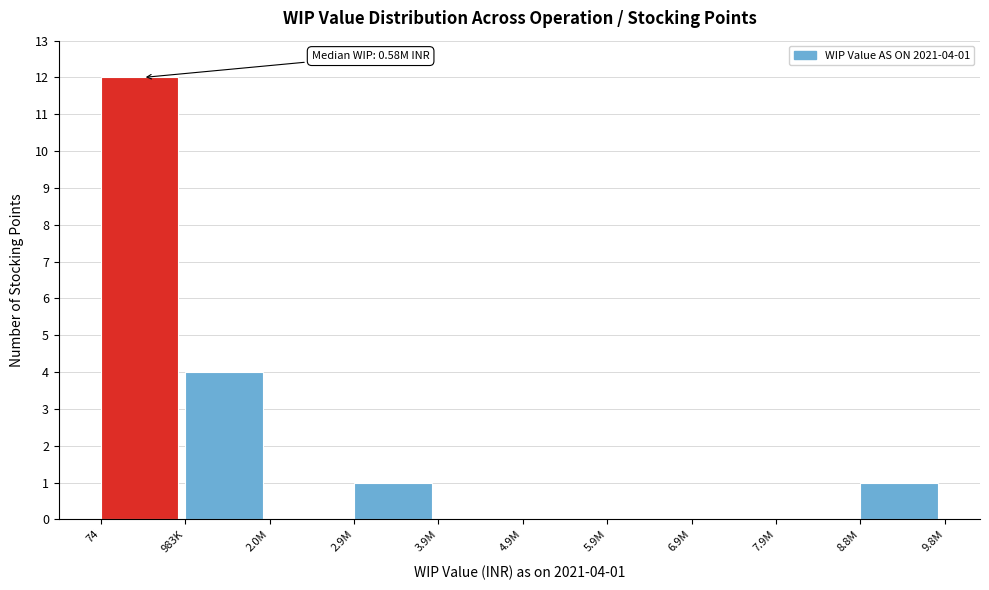

Reading left to right, extract all data points from this chart.

74=12	983K=4	2.0M=0	2.9M=1	3.9M=0	4.9M=0	5.9M=0	6.9M=0	7.9M=0	8.8M=1